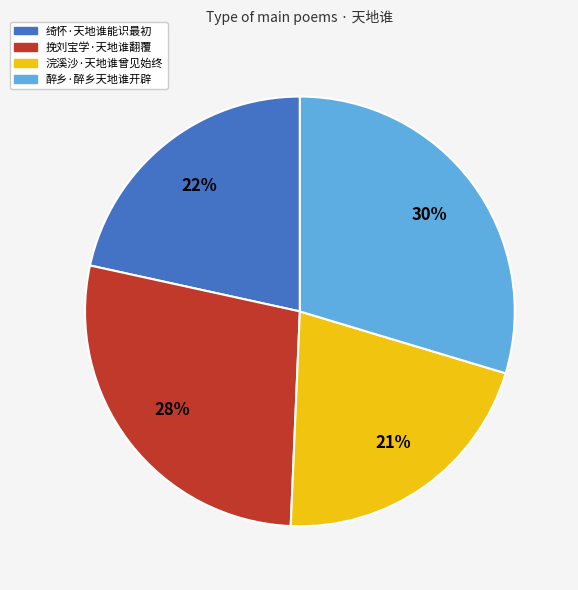

Does 醉乡·醉乡天地谁开辟 account for over 50% of the chart?

No